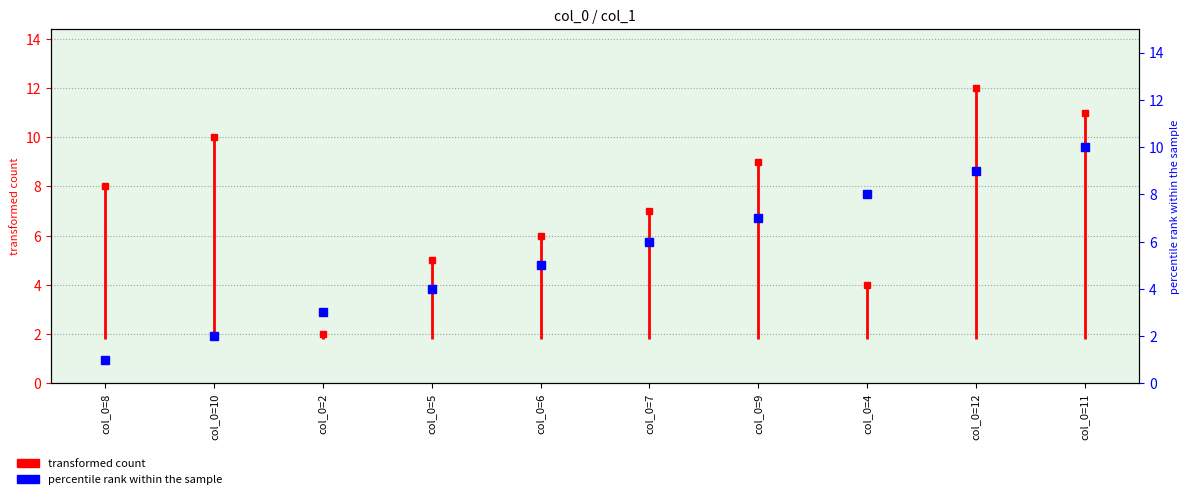

Reading left to right, what are all the values shown in this chart?

col_0=8=1	col_0=10=2	col_0=2=3	col_0=5=4	col_0=6=5	col_0=7=6	col_0=9=7	col_0=4=8	col_0=12=9	col_0=11=10